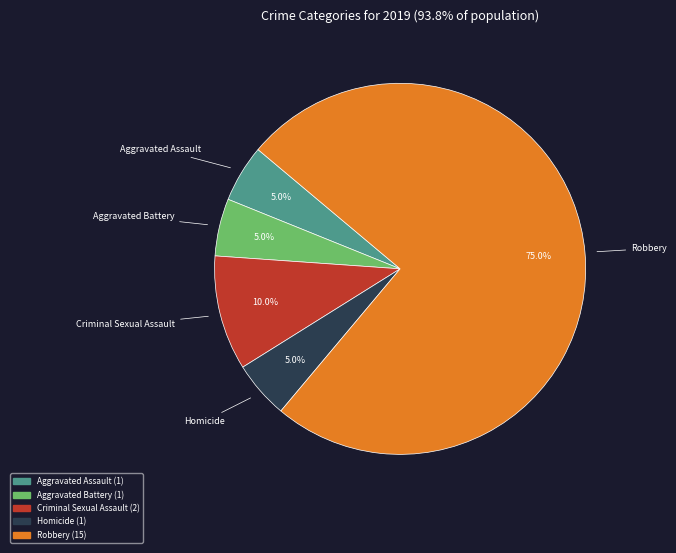

To the nearest percent, what is the combined percentage of Aggravated Battery and Robbery?

80%